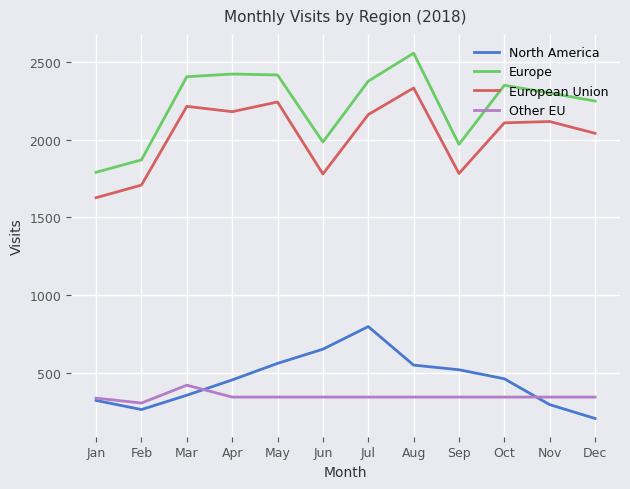

Which series changed the most between Apr and Jun?

Europe